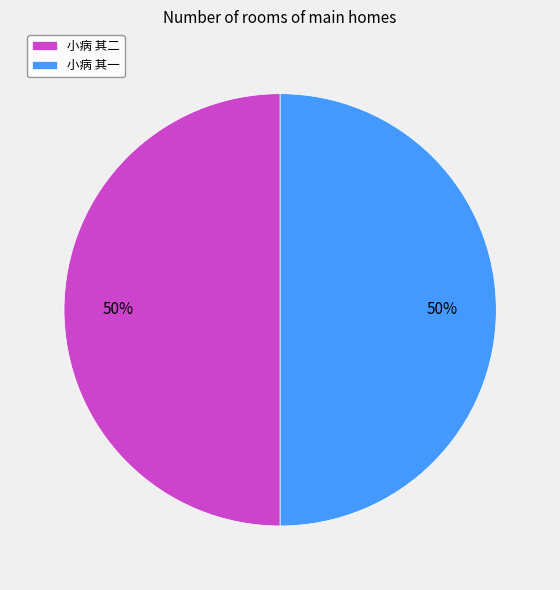

Do 小病 其二 and 小病 其一 together represent more than half of the pie?

Yes